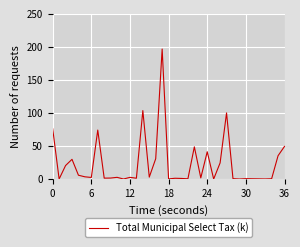

What is the difference between the maximum and minimum values?

196.5